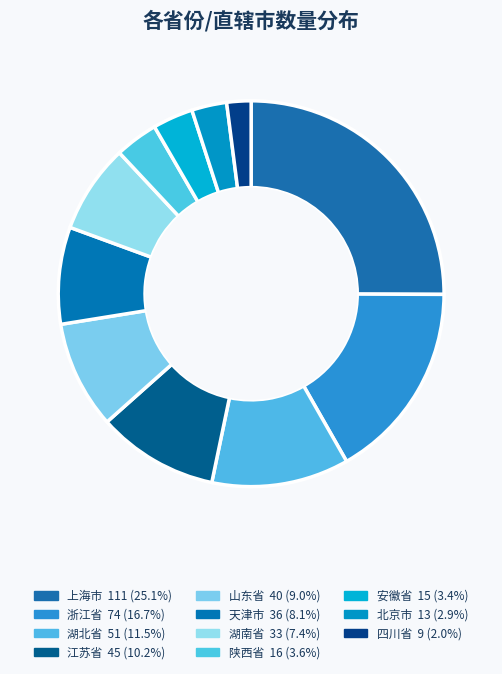

How many segments does this pie chart have?

11